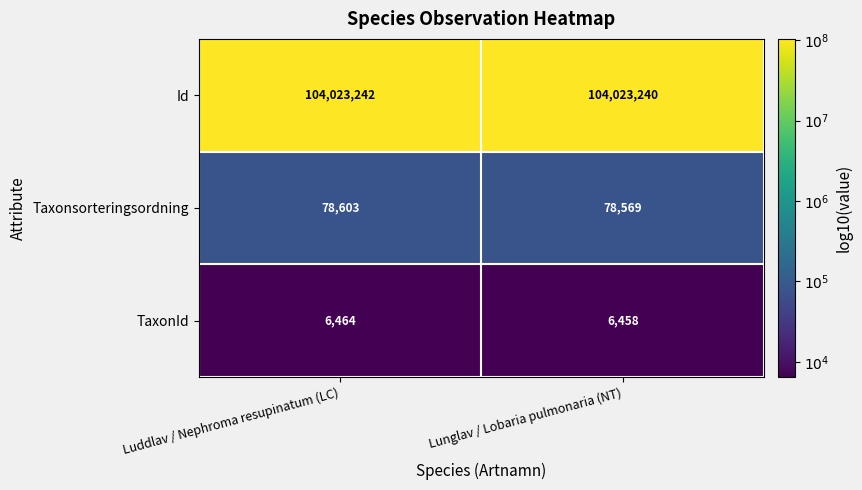

Which series has the largest total across all categories?

Id